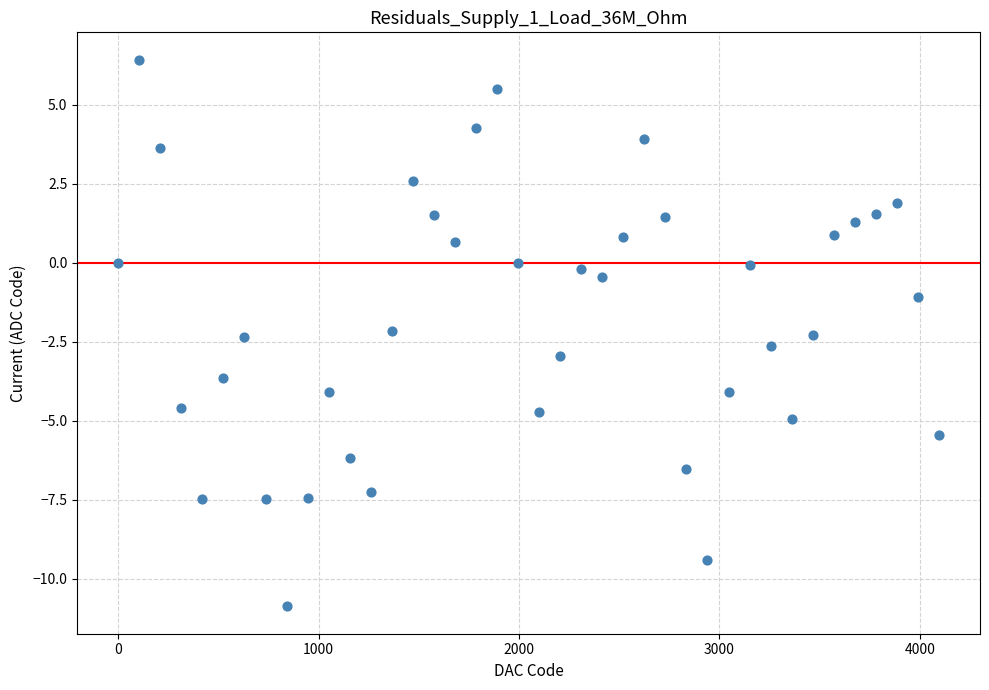

What is the range of Y values (max minus min)?

17.3